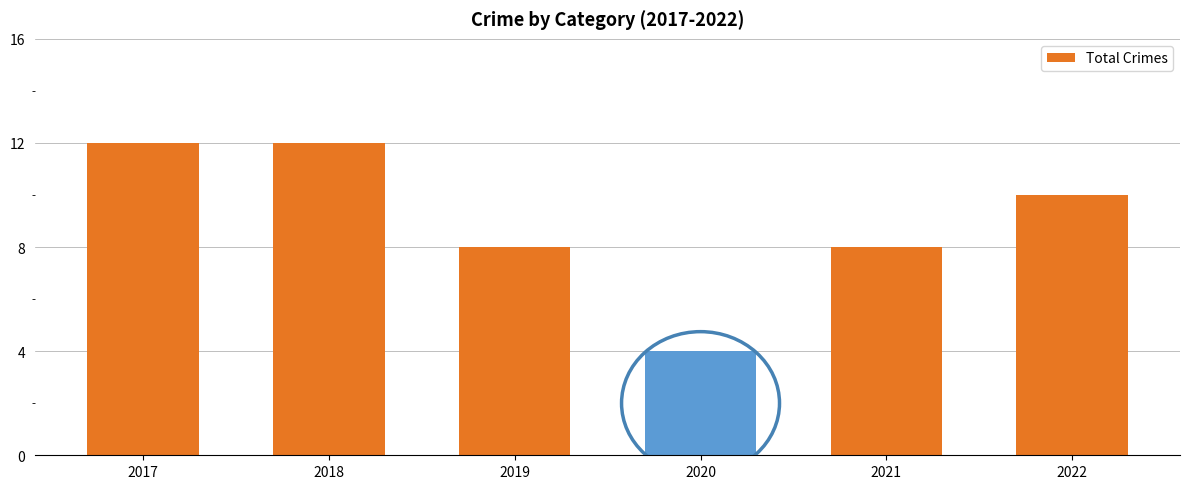

What is the average value?

9